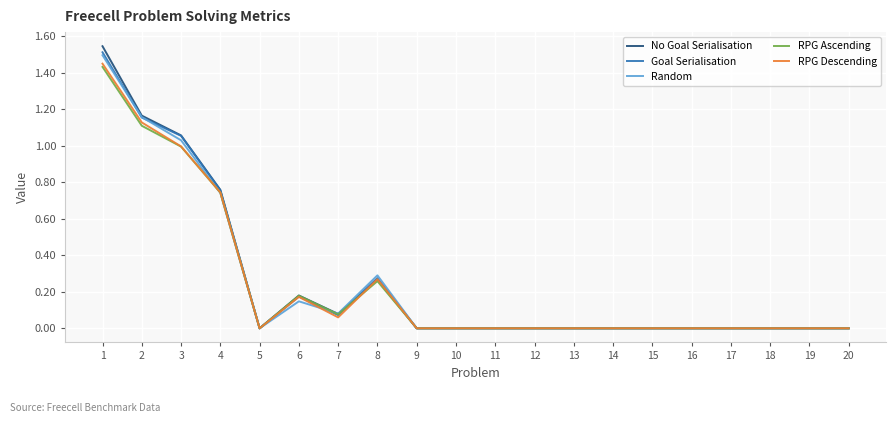

At how many categories does at least one series exceed 1?

3